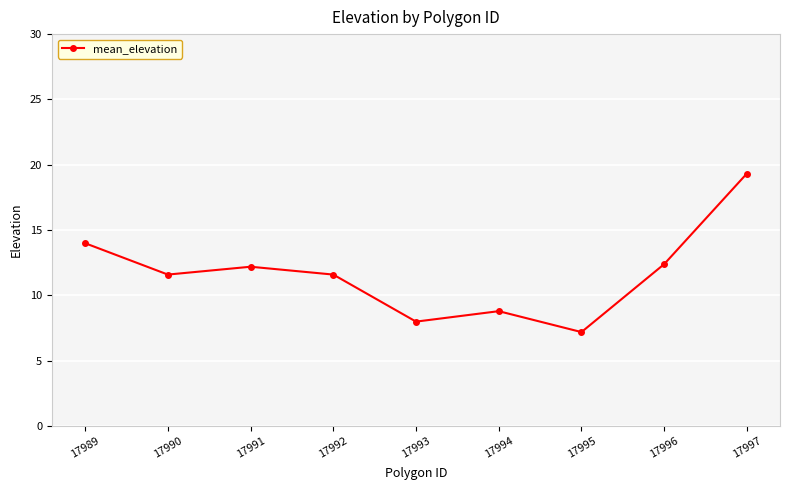

The value at 17990 is 6.9. True or false?

False